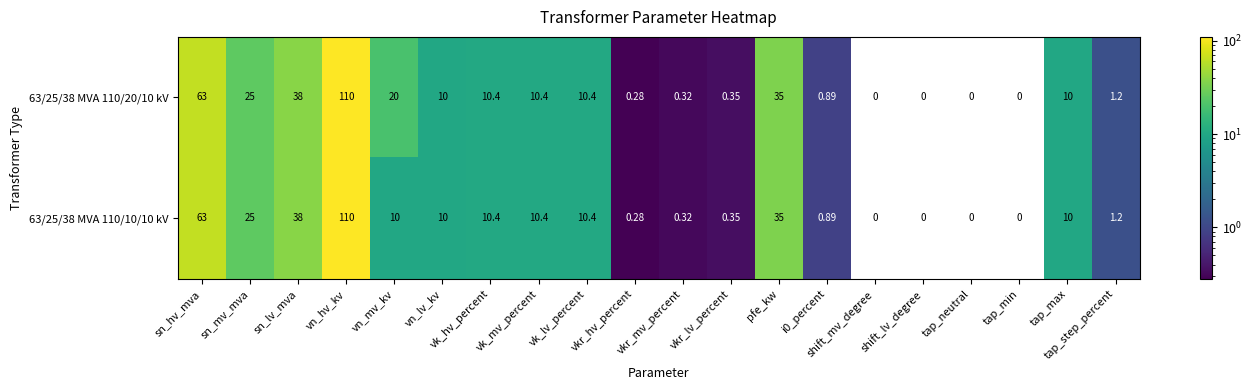

Which category has the highest value across all series?

vn_hv_kv